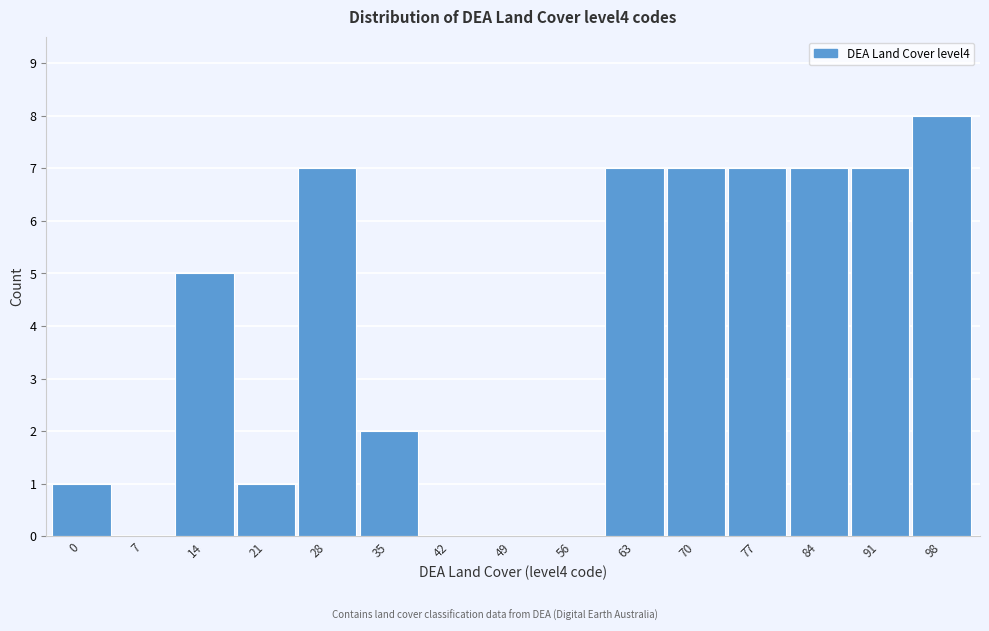

Reading left to right, what are all the values shown in this chart?

0=1	7=0	14=5	21=1	28=7	35=2	42=0	49=0	56=0	63=7	70=7	77=7	84=7	91=7	98=8